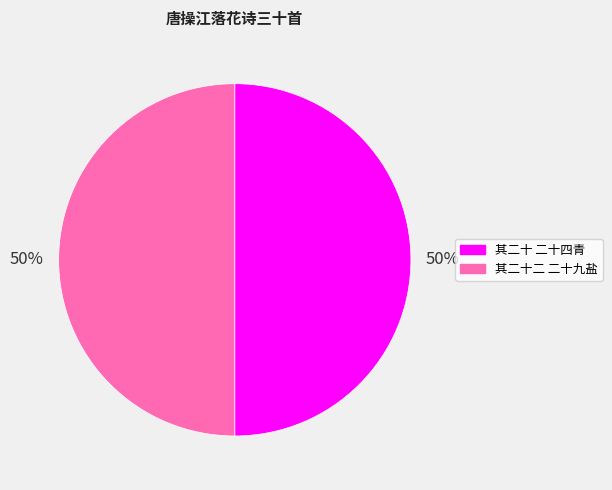

To the nearest percent, what is the average slice percentage?

50%